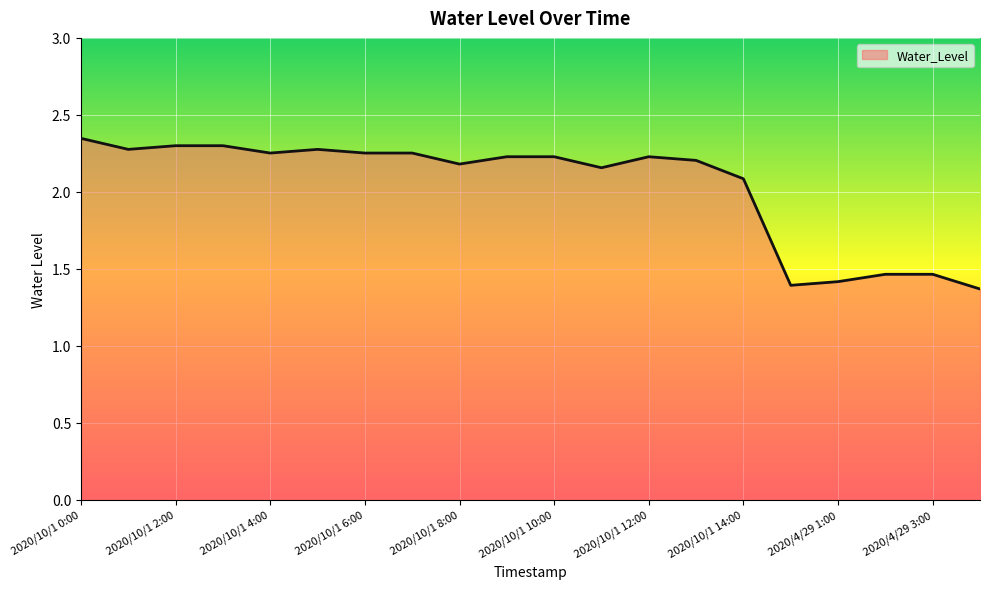

What is the difference between the maximum and minimum values?

1.0